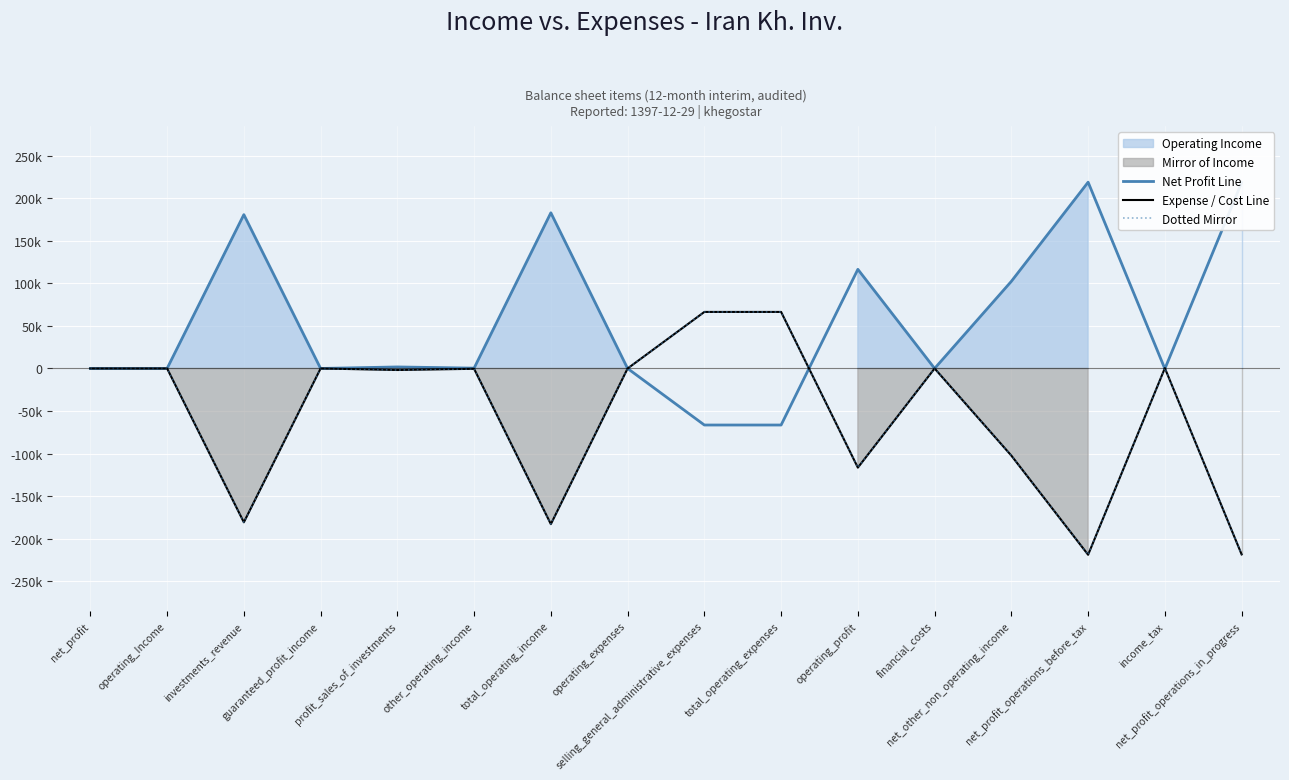

The Expense / Cost Line series shows 179502 at guaranteed_profit_income. True or false?

False